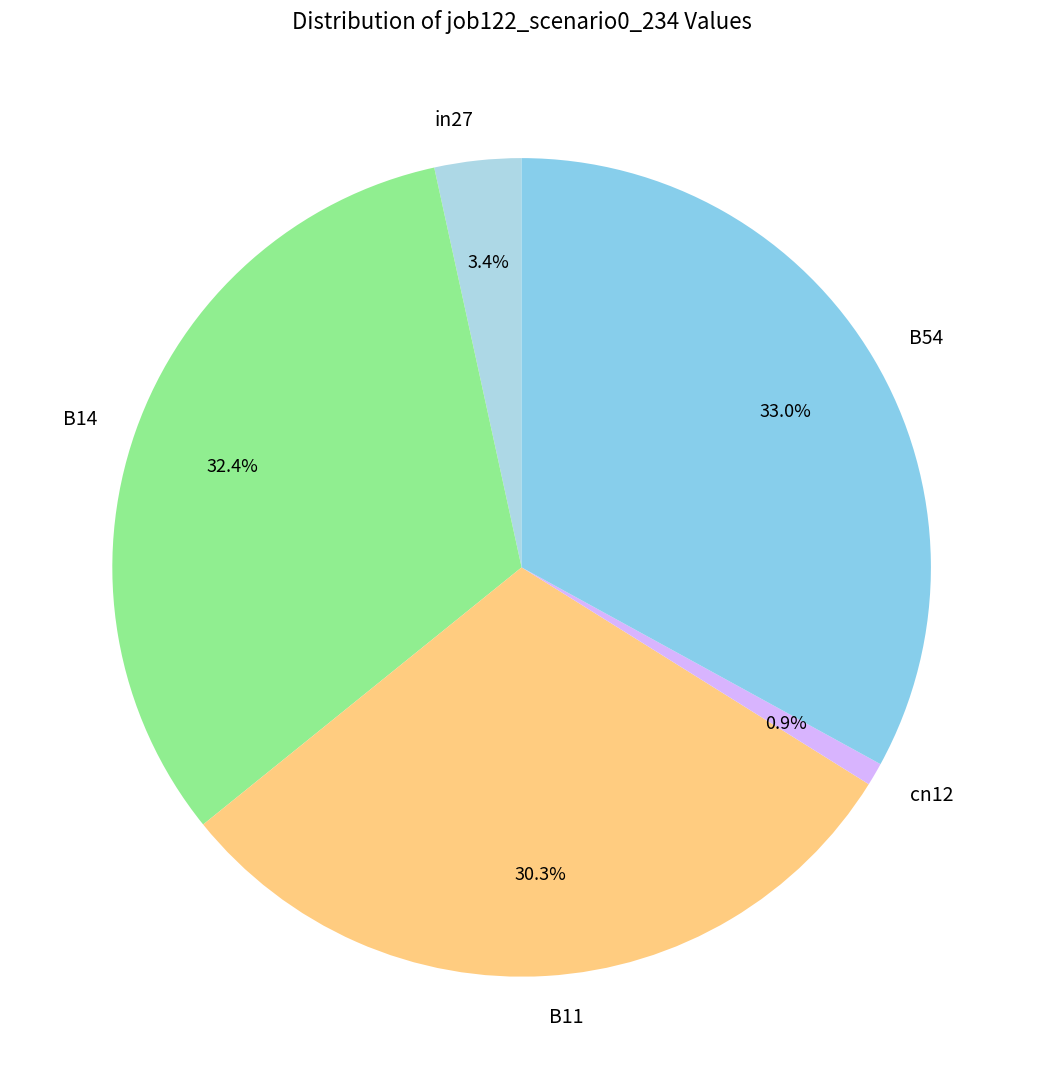

To the nearest percent, what percentage of the pie is B11?

30%